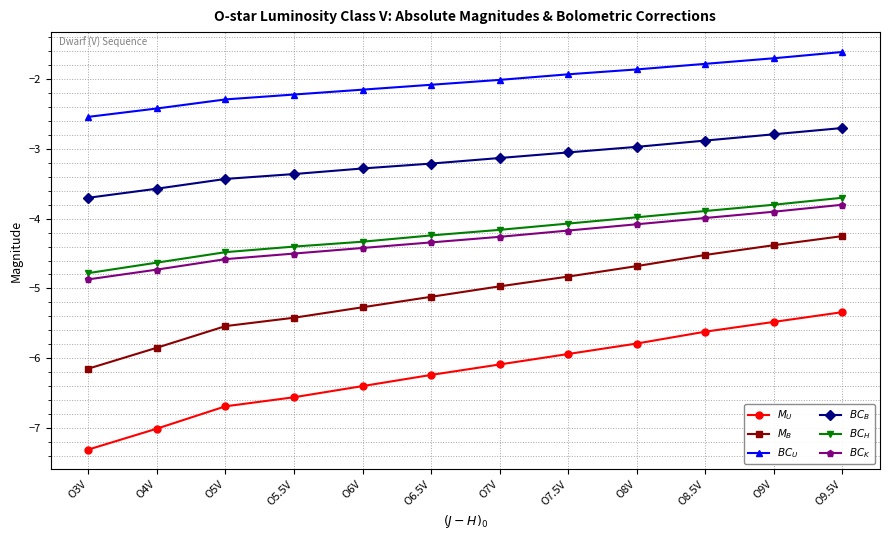

How many values in the $BC_{U}$ series exceed -2?

5